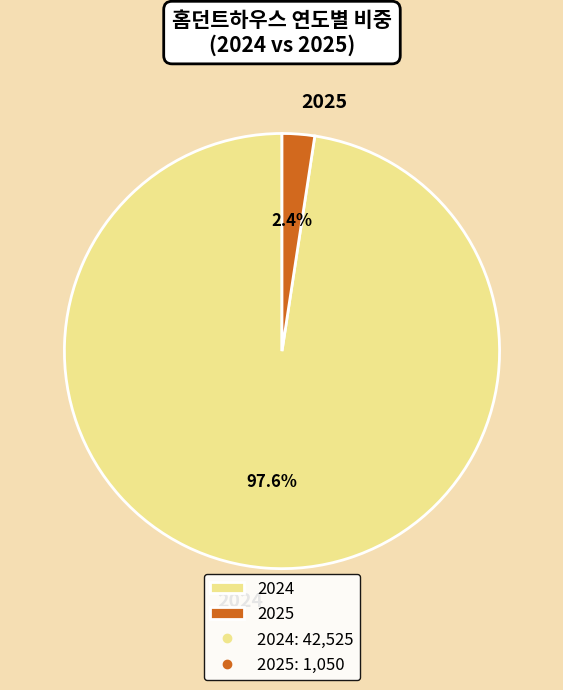

Combined, do 2024 and 2025 account for over 50%?

Yes